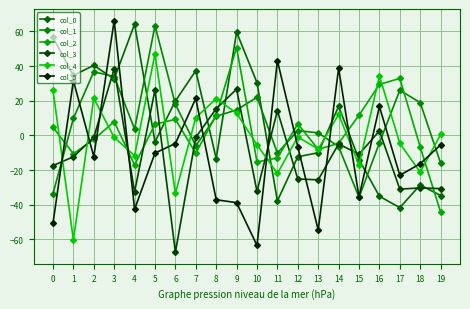

How many series are shown in this chart?

6